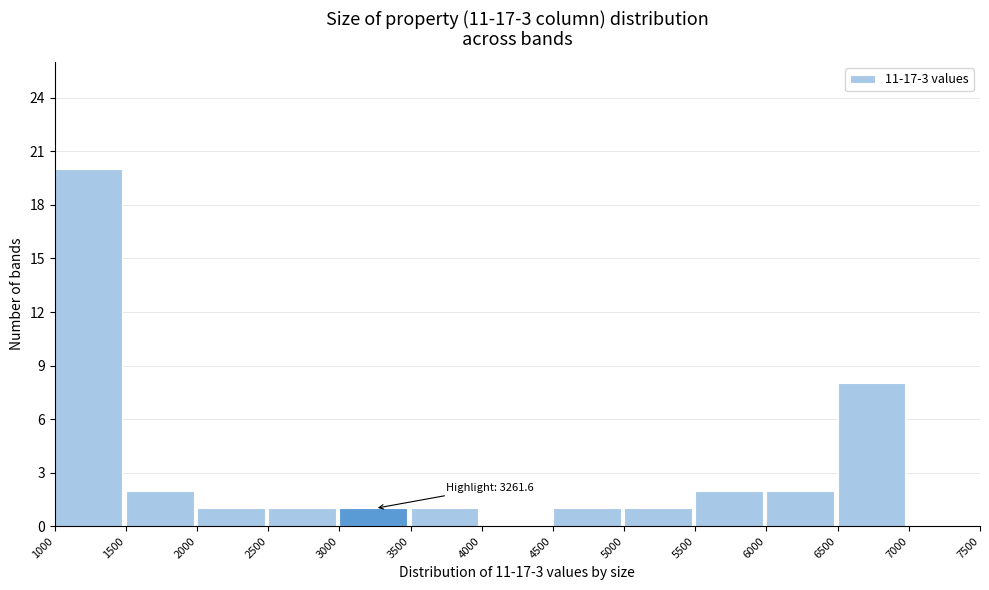

Over which range of the x-axis is the bar tallest?

1000 to 1500